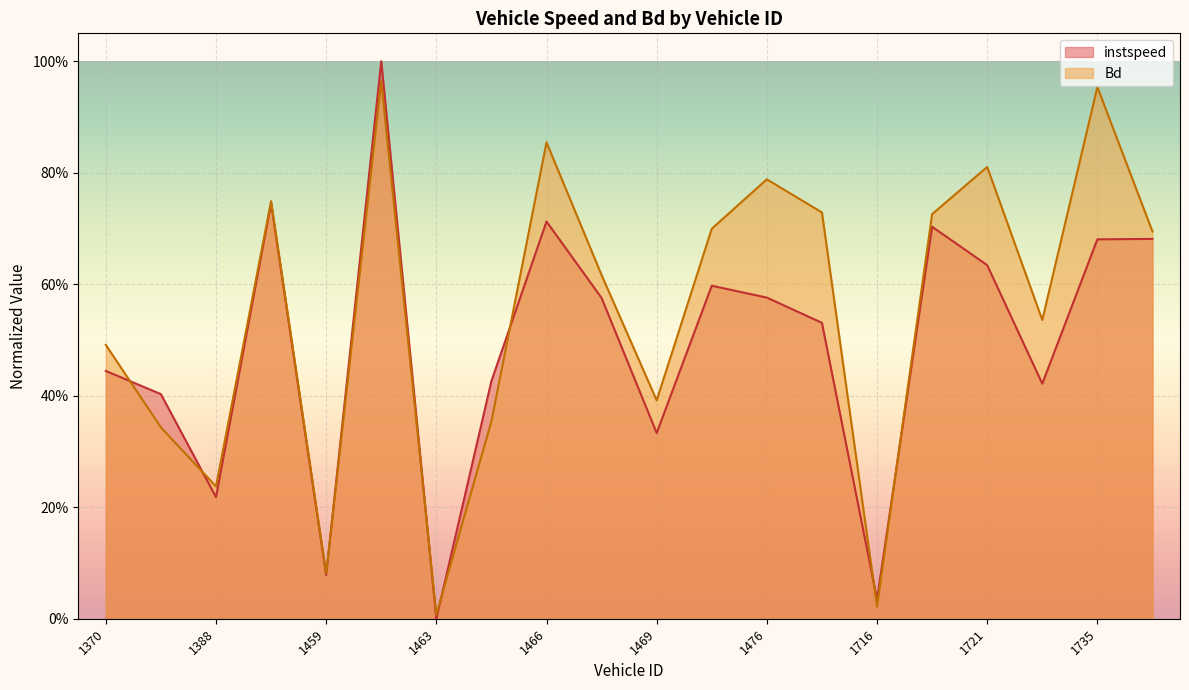

At which category does instspeed reach its first local valley?

1388